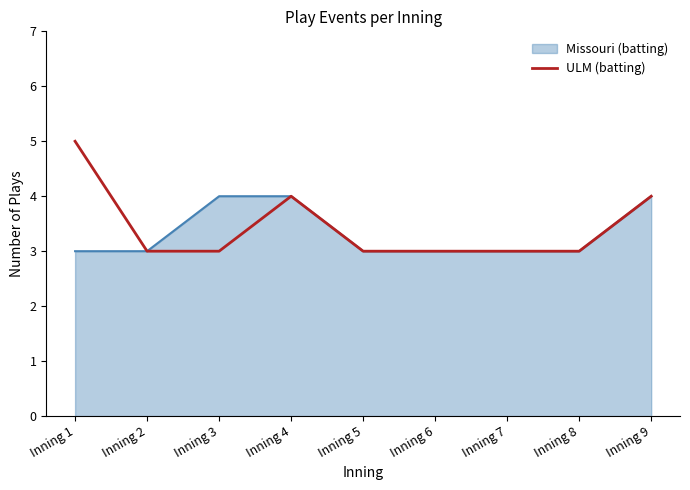

True or false: ULM (batting) has a value of 3 at Inning 3.

True